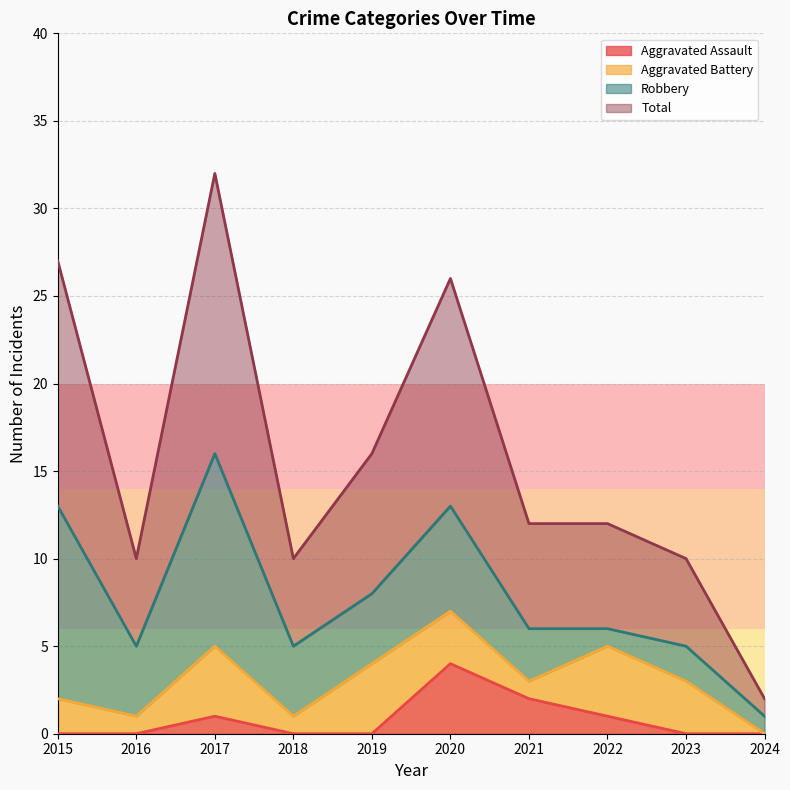

At which label is Total closest to 17?

2019